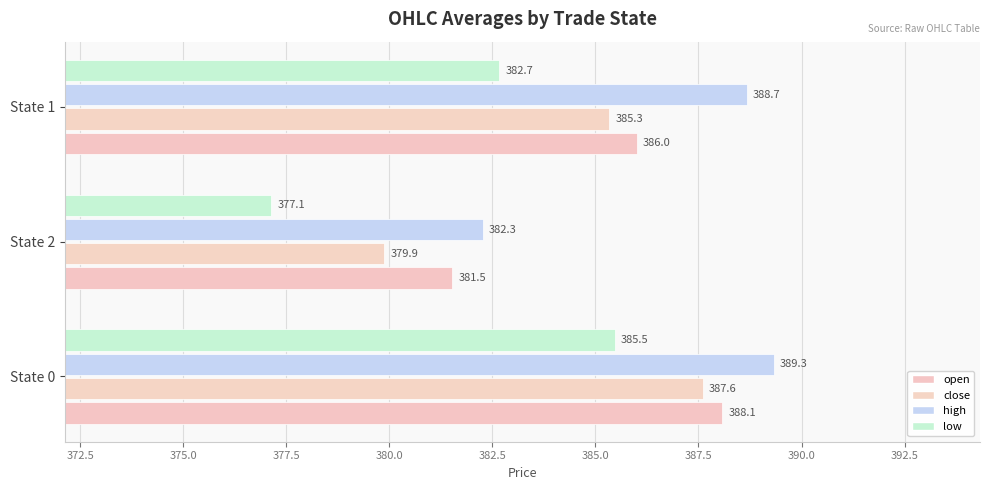

How many data points in open are less than 386?

1